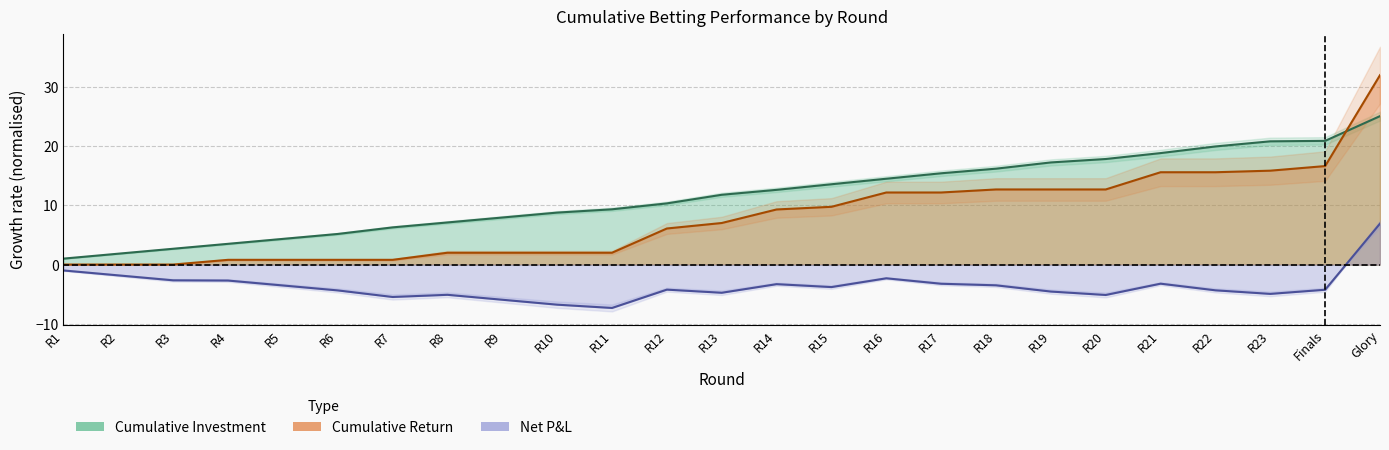

At which label is net closest to 0?

R1